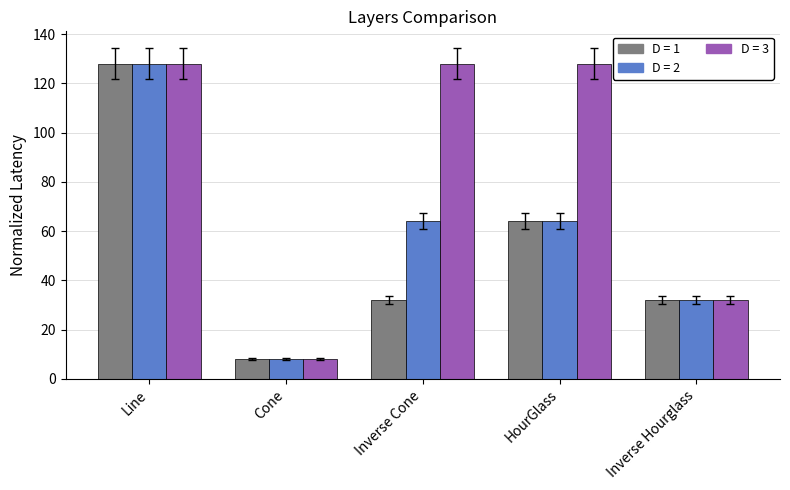

What is the minimum value shown in the chart?

8